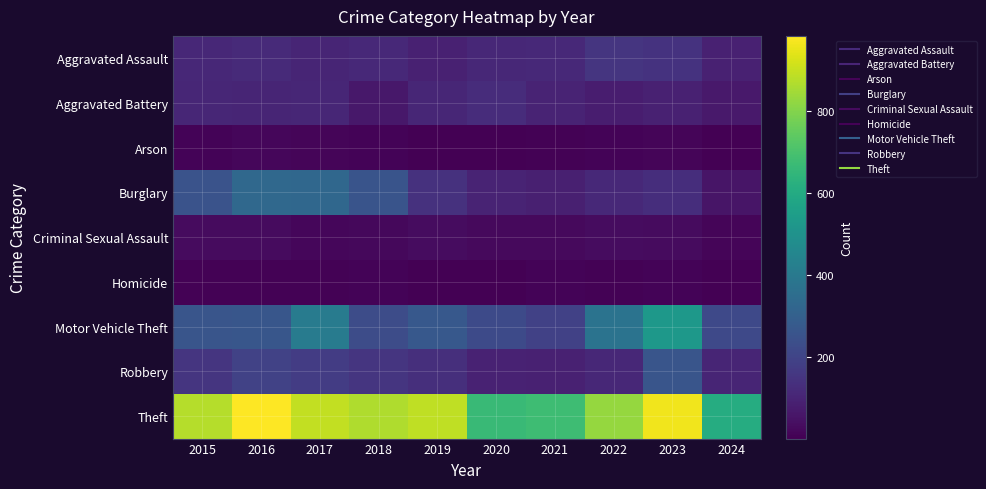

Reading left to right, transcribe all the data shown in this chart.

Aggravated Assault: 2015=110	2016=118	2017=105	2018=115	2019=92	2020=113	2021=115	2022=154	2023=146	2024=93
Aggravated Battery: 2015=108	2016=102	2017=108	2018=67	2019=108	2020=125	2021=100	2022=81	2023=92	2024=71
Arson: 2015=13	2016=20	2017=14	2018=12	2019=5	2020=4	2021=6	2022=11	2023=15	2024=2
Burglary: 2015=254	2016=333	2017=329	2018=257	2019=143	2020=100	2021=90	2022=116	2023=130	2024=56
Criminal Sexual Assault: 2015=29	2016=30	2017=21	2018=22	2019=35	2020=28	2021=27	2022=35	2023=31	2024=16
Homicide: 2015=9	2016=7	2017=8	2018=10	2019=5	2020=2	2021=13	2022=9	2023=10	2024=3
Motor Vehicle Theft: 2015=261	2016=265	2017=411	2018=231	2019=273	2020=221	2021=193	2022=376	2023=524	2024=219
Robbery: 2015=154	2016=194	2017=178	2018=155	2019=135	2020=97	2021=91	2022=111	2023=260	2024=102
Theft: 2015=874	2016=984	2017=892	2018=868	2019=891	2020=666	2021=678	2022=827	2023=964	2024=610